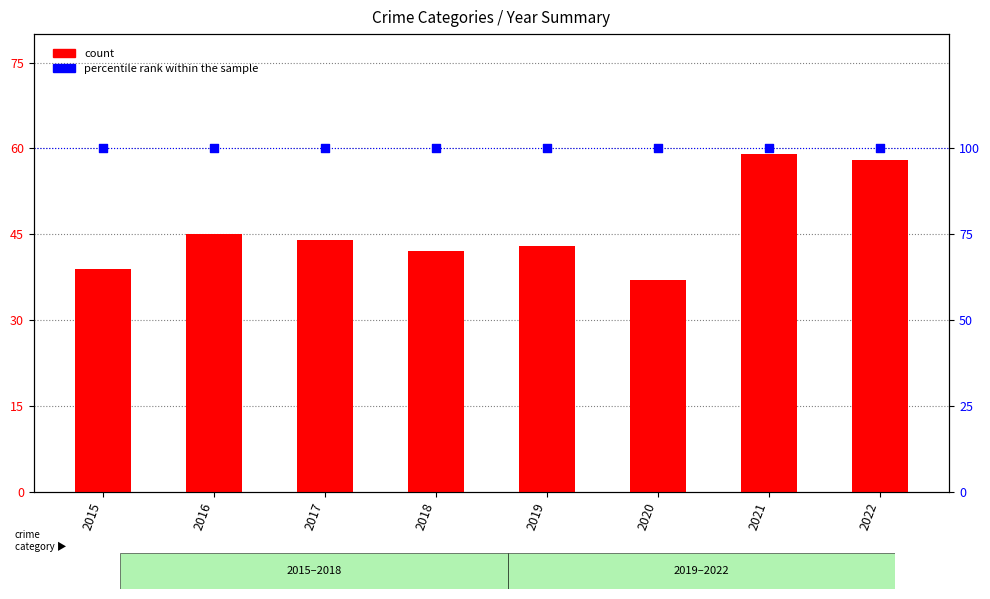

What is the total value across all series at 2015?

139